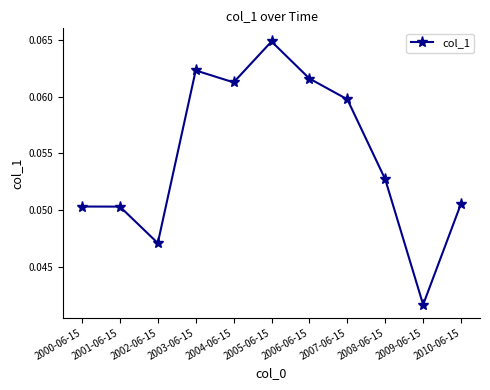

What is the label of the 3rd point from the left?

2002-06-15